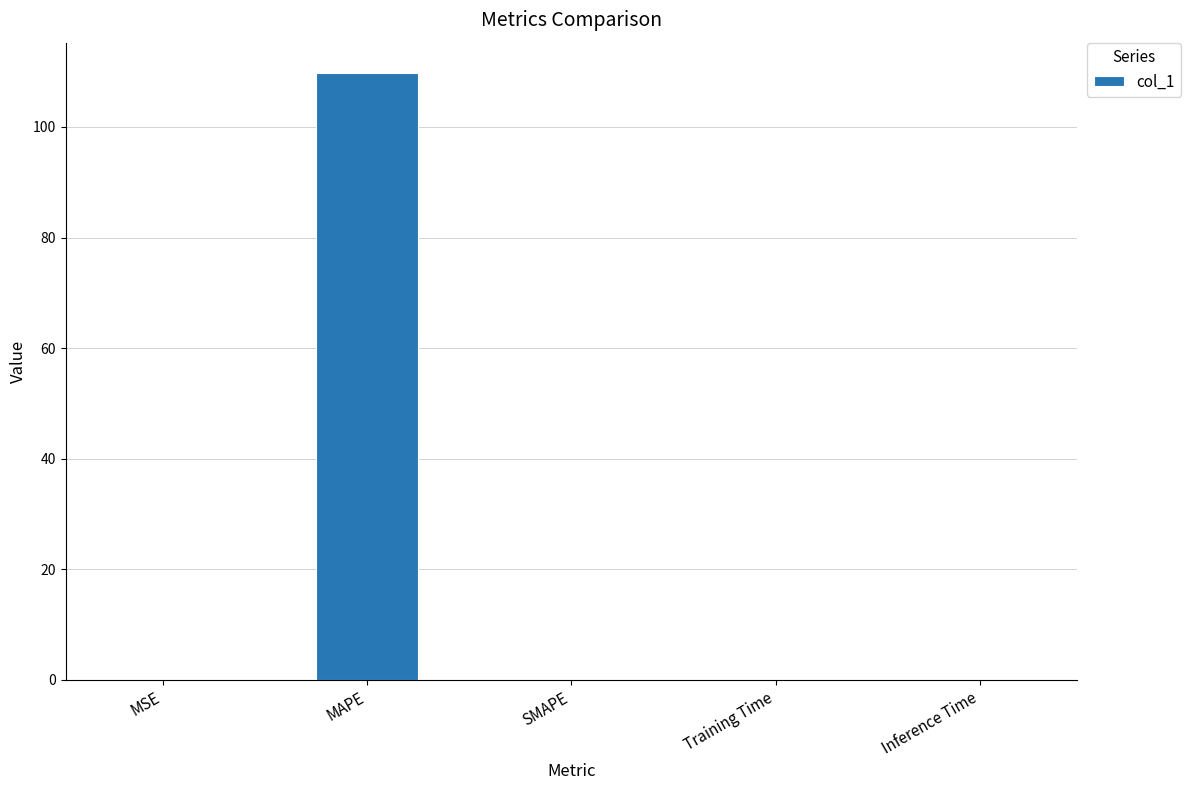

The value at MSE is 0.0. True or false?

True